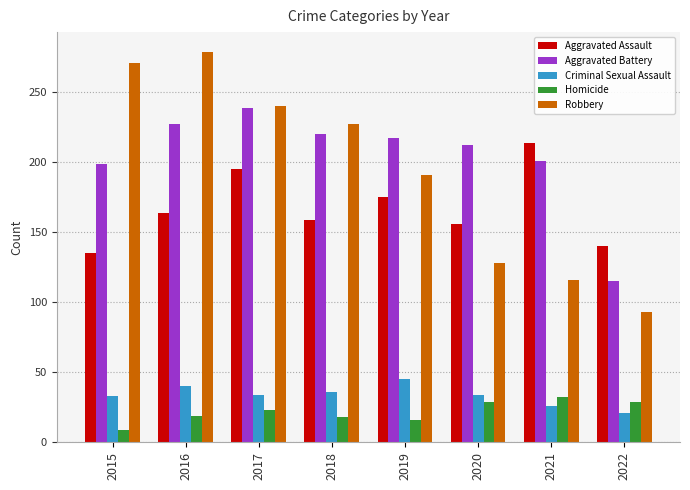

What is the greatest value displayed?

279